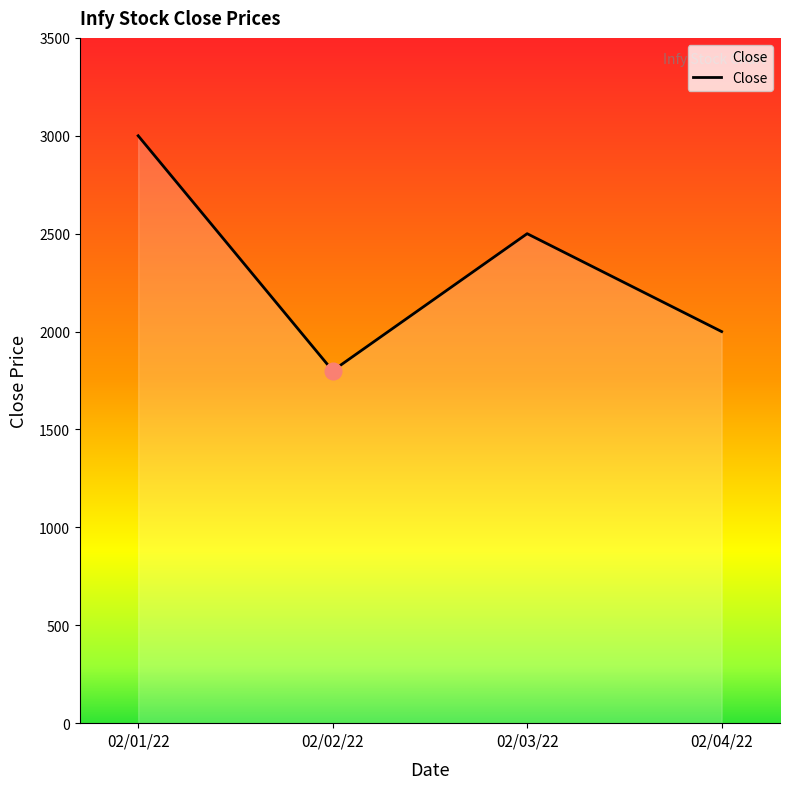

List the labels in order of value, largest first.

02/01/22, 02/03/22, 02/04/22, 02/02/22